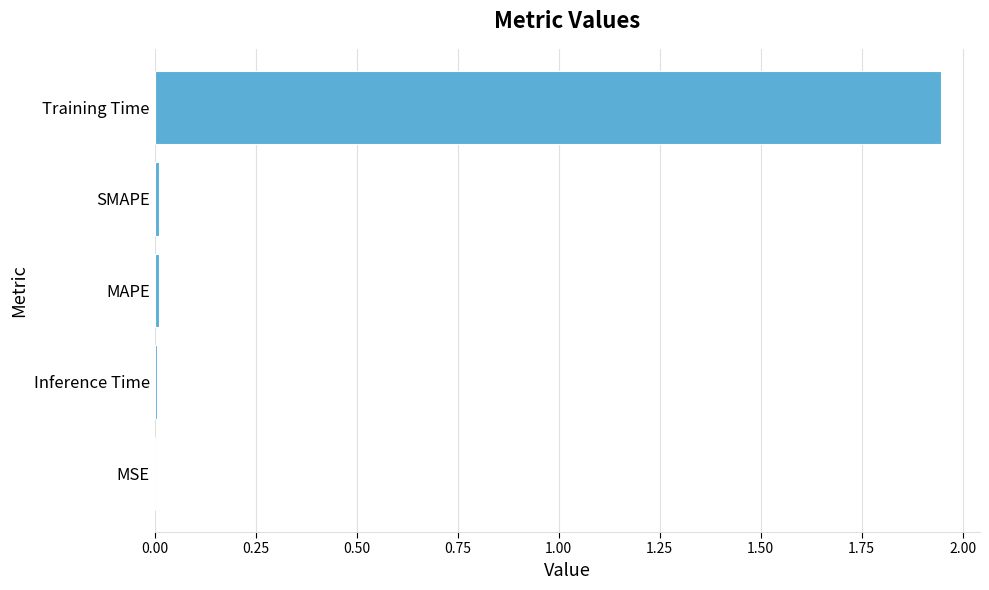

Between MAPE and Training Time, which is larger?

Training Time